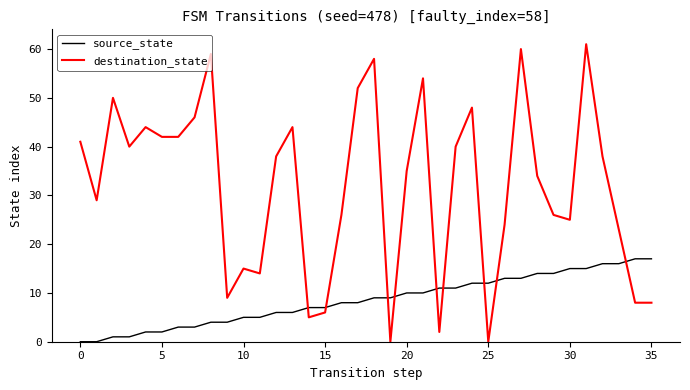

Which series has the largest range (max minus min)?

destination_state